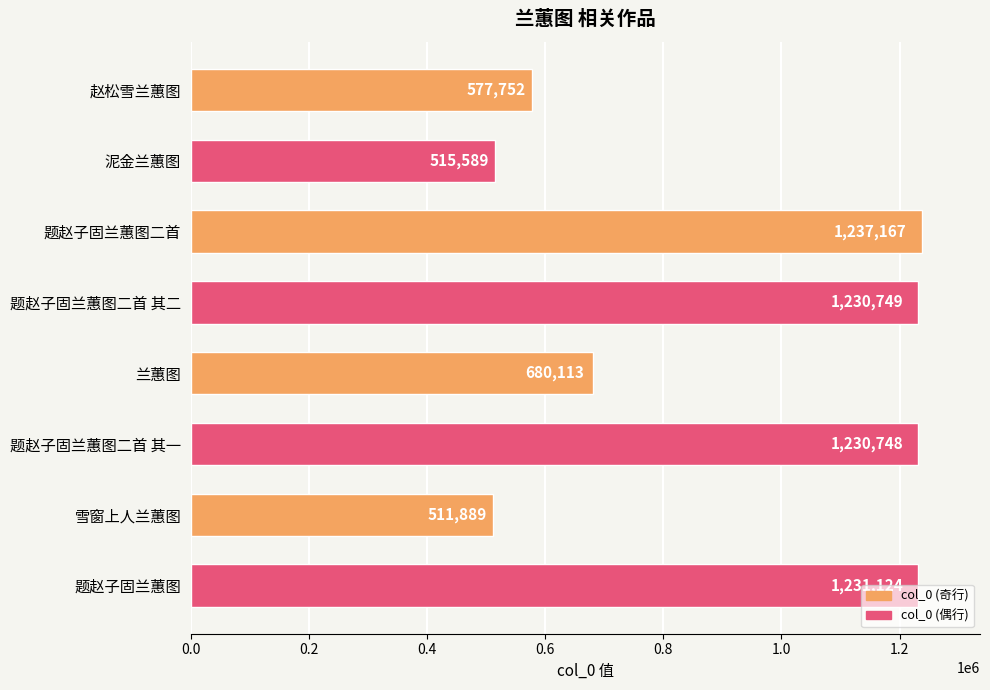

Is it true that the value at 题赵子固兰蕙图二首 is 1237167?

True